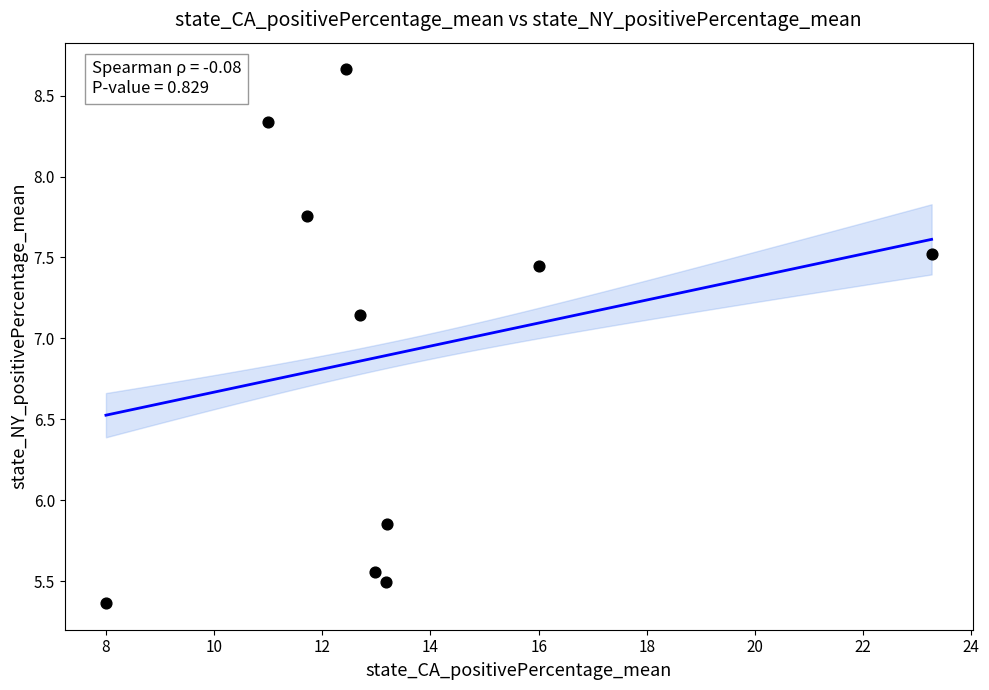

What is the range of X values (max minus min)?

15.3